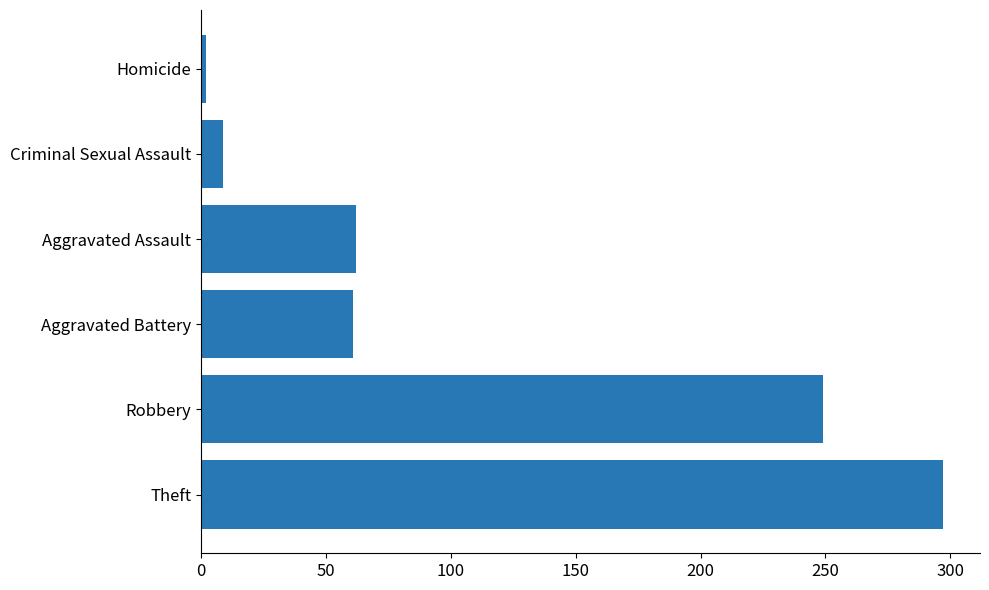

The value at Robbery is 249. True or false?

True